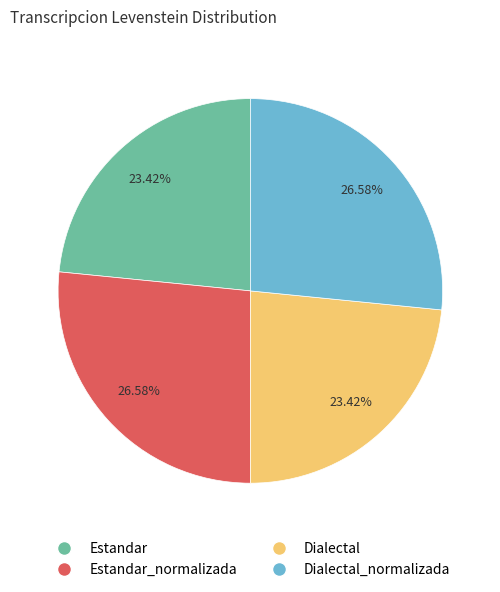

Is Estandar the majority of the pie?

No